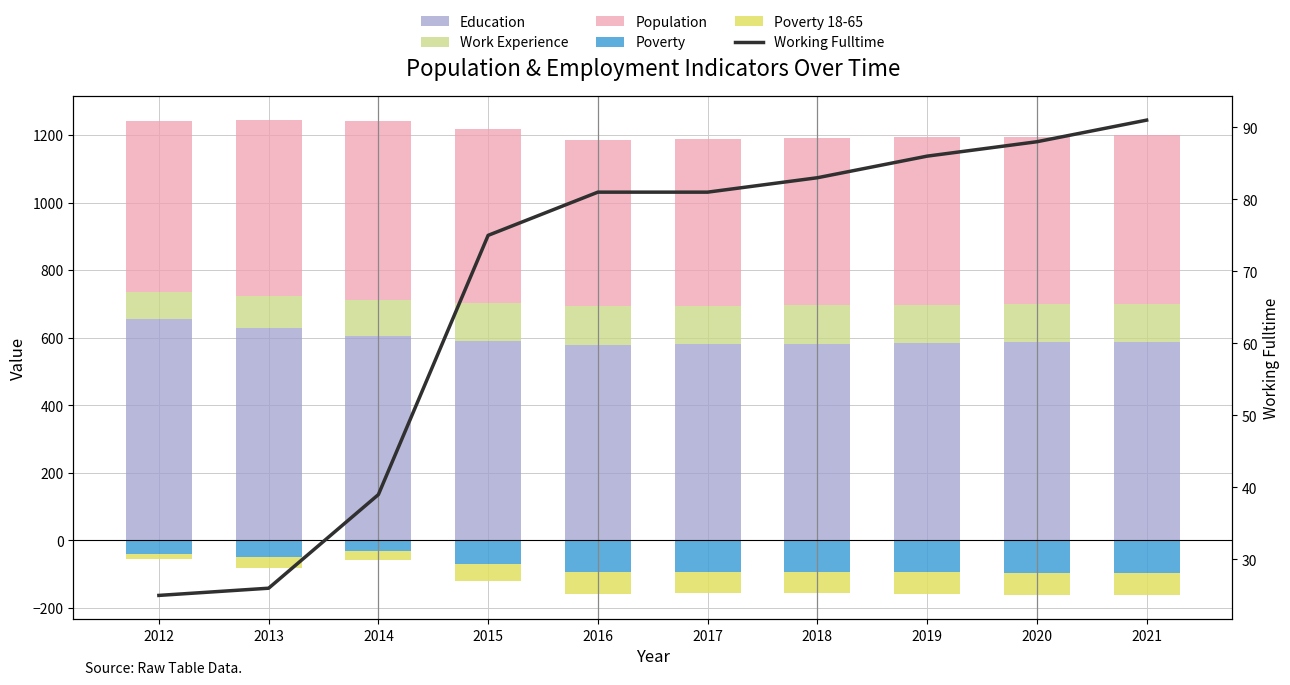

List the series in order of their peak value, lowest first.

Poverty, Poverty 18-65, Working Fulltime, Work Experience, Population, Education